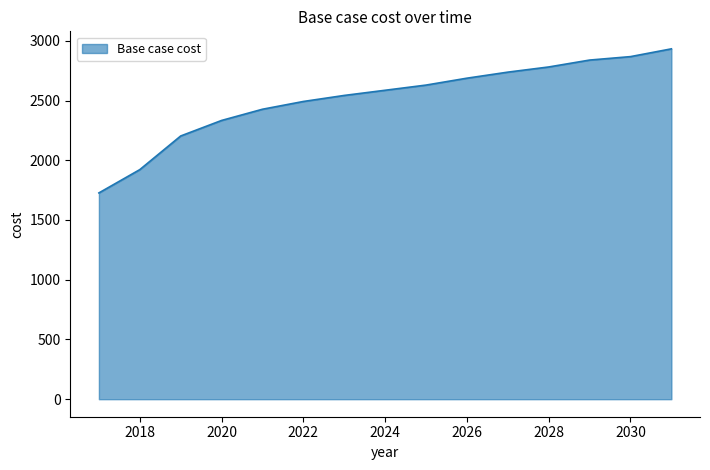

What is the difference between the maximum and minimum values?

1205.7